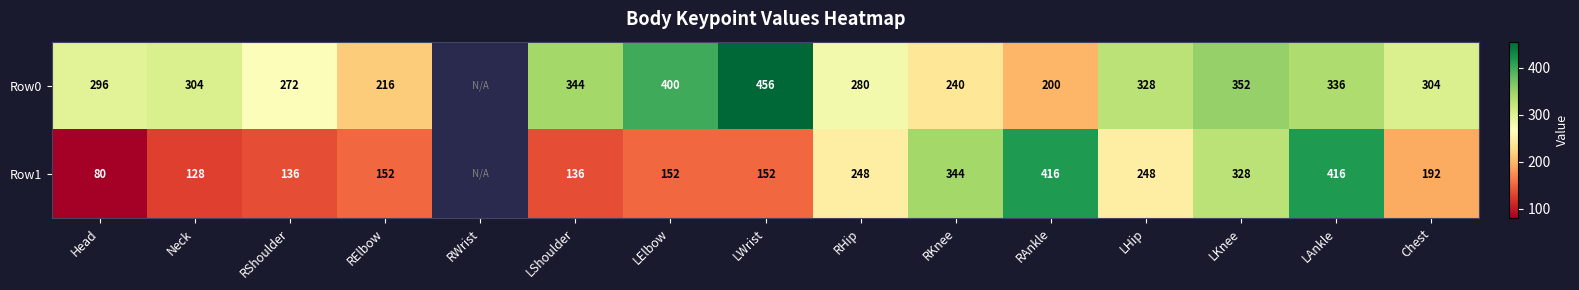

What is the difference between the highest and lowest values at RElbow?

64